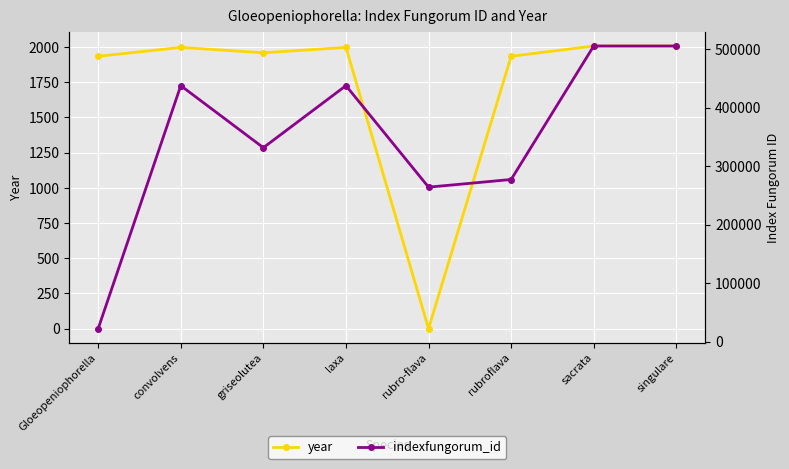

What is the sum of all indexfungorum_id values?

2779632